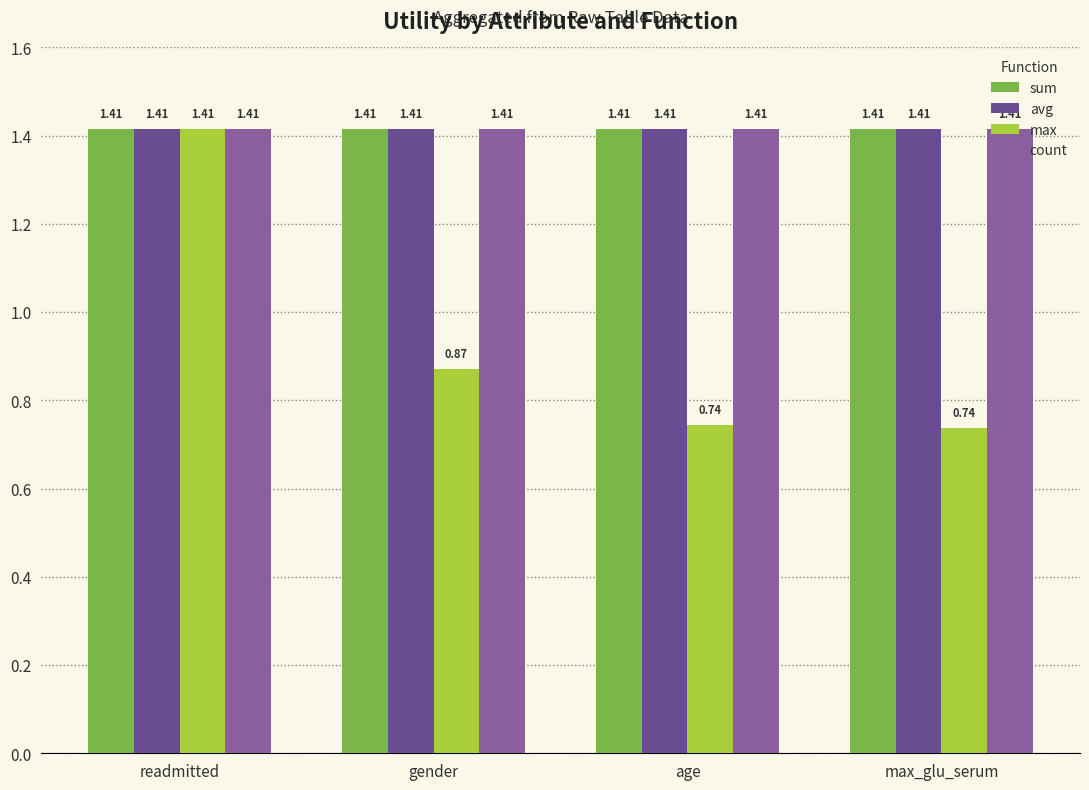

Count the number of data series in this chart.

4